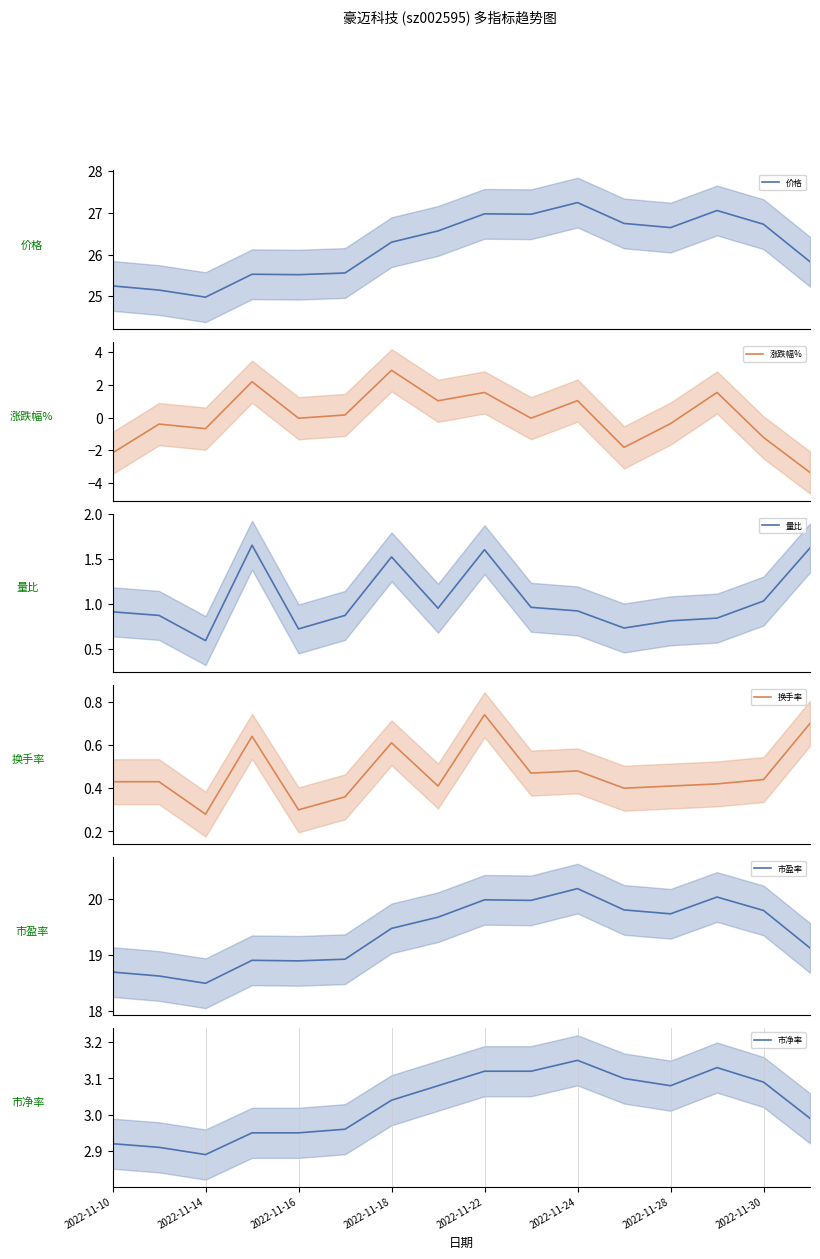

Does the chart display data point markers on the line(s)?

No